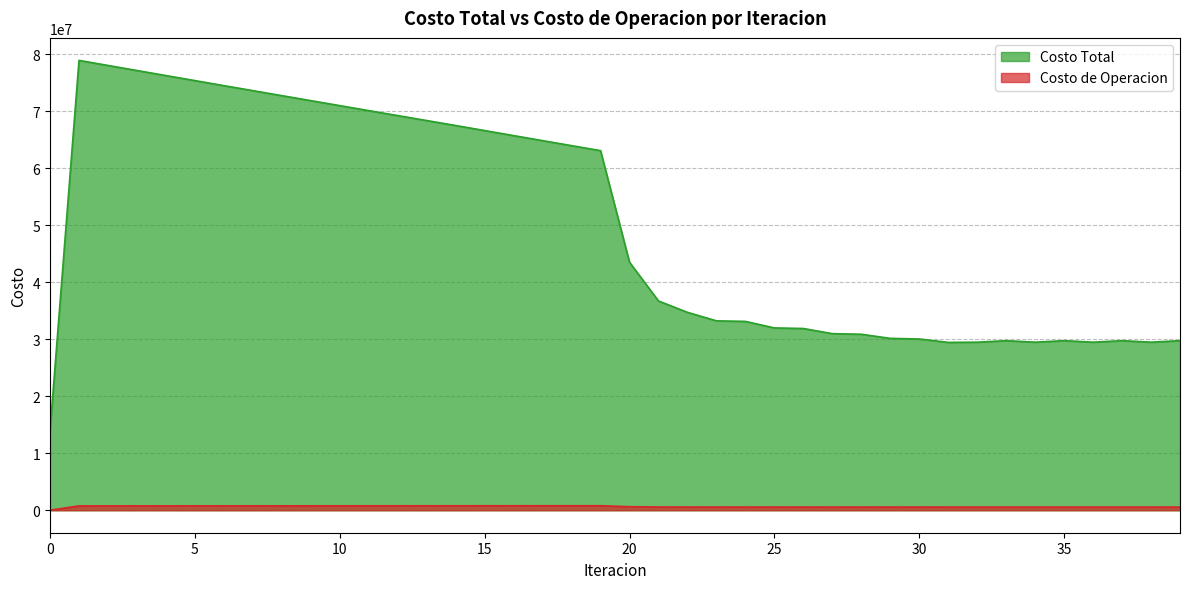

Where is the first local maximum for Costo de Operacion?

19